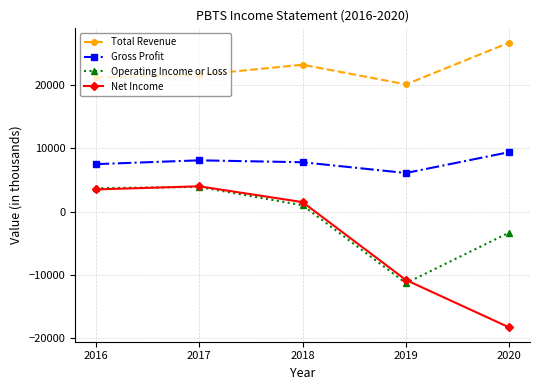

Rank the categories by Total Revenue value from highest to lowest.

2020, 2018, 2017, 2016, 2019